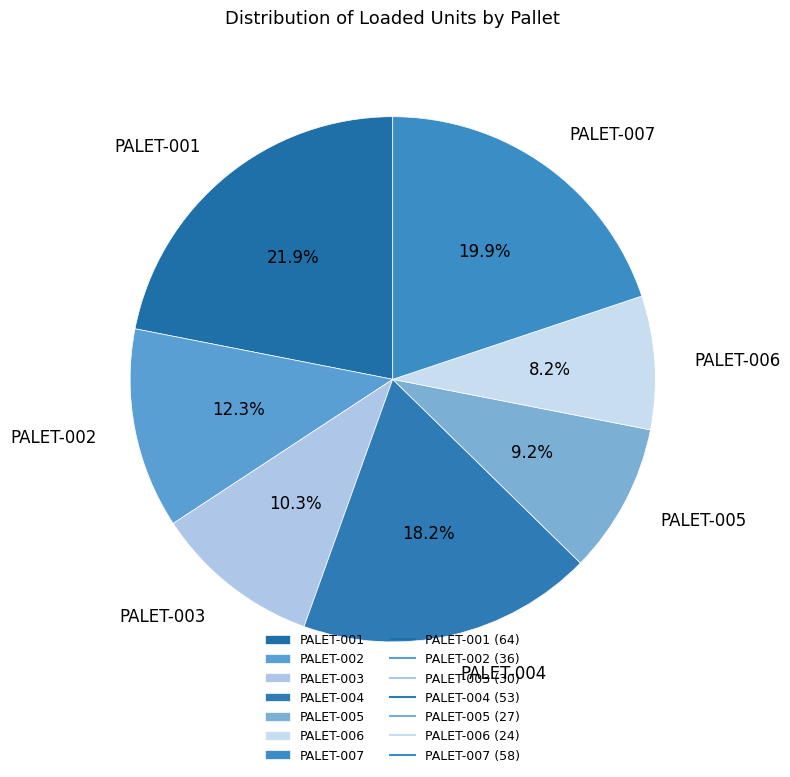

Which category has the biggest portion of the pie?

PALET-001